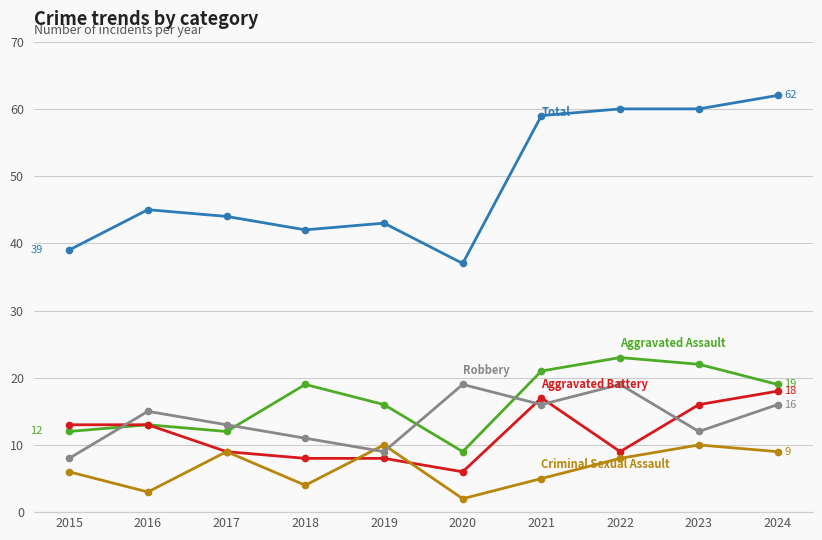

What is the greatest value displayed?

62